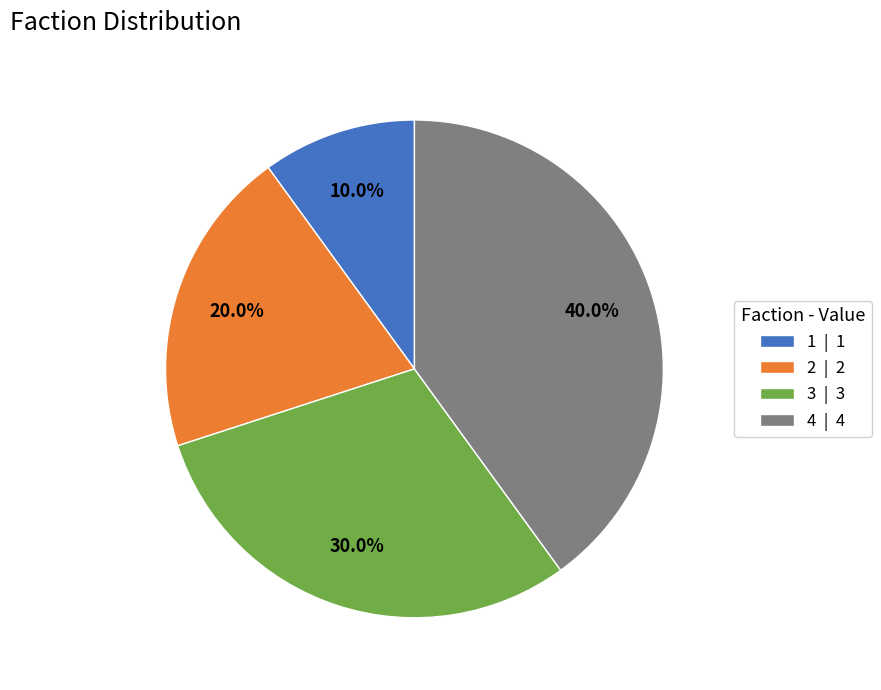

True or false: 1 accounts for 1% of the total.

False